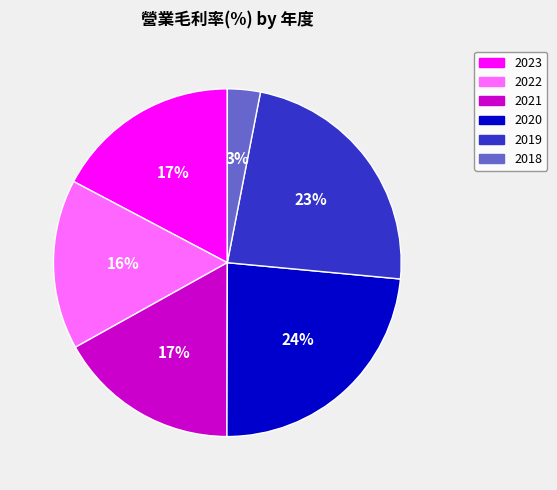

Does any single category account for the majority?

No